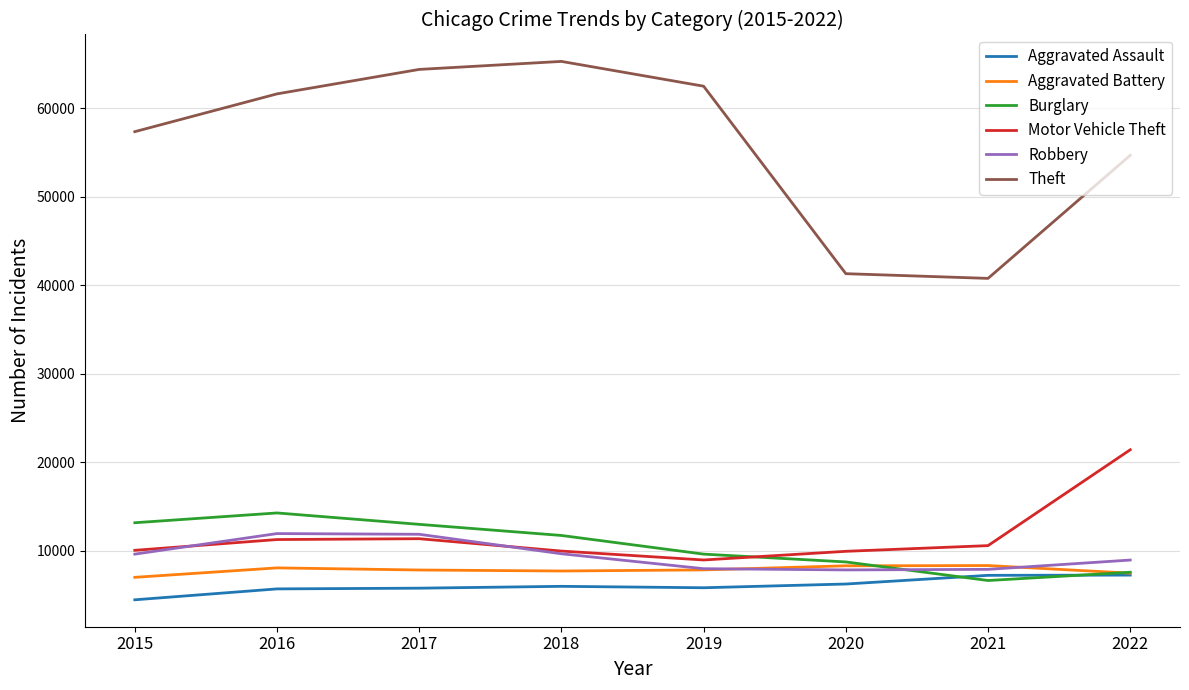

What value does the Motor Vehicle Theft series have at 2016?

11286